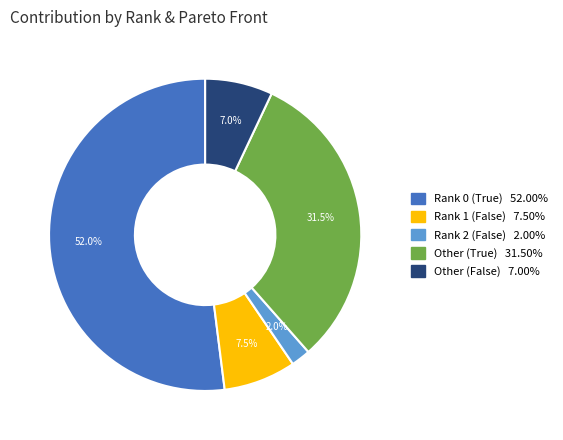

Does any single category account for the majority?

Yes